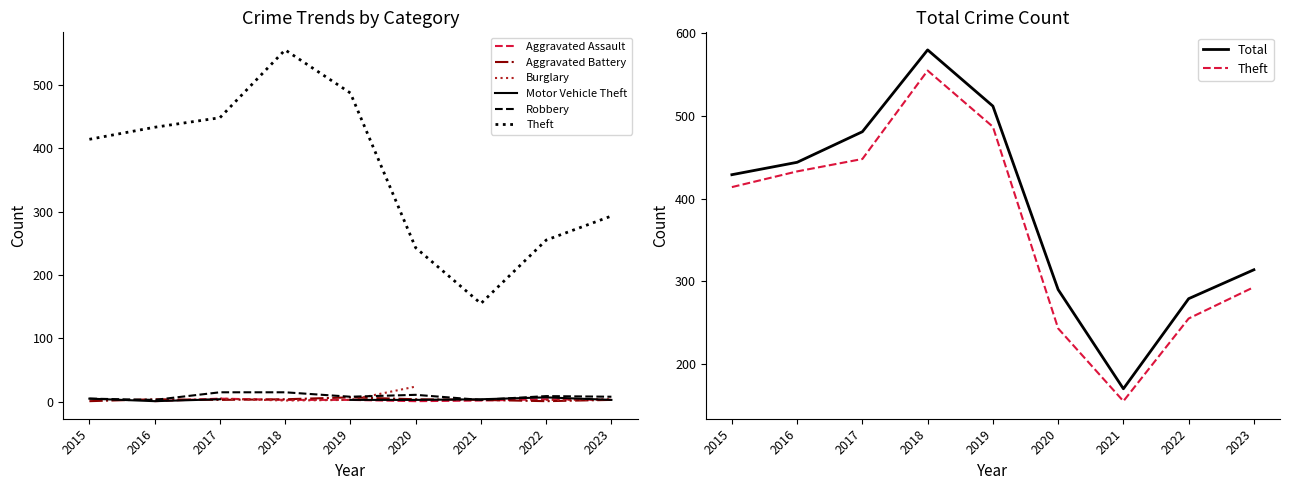

Is it true that the value at 2015 is 429?

True